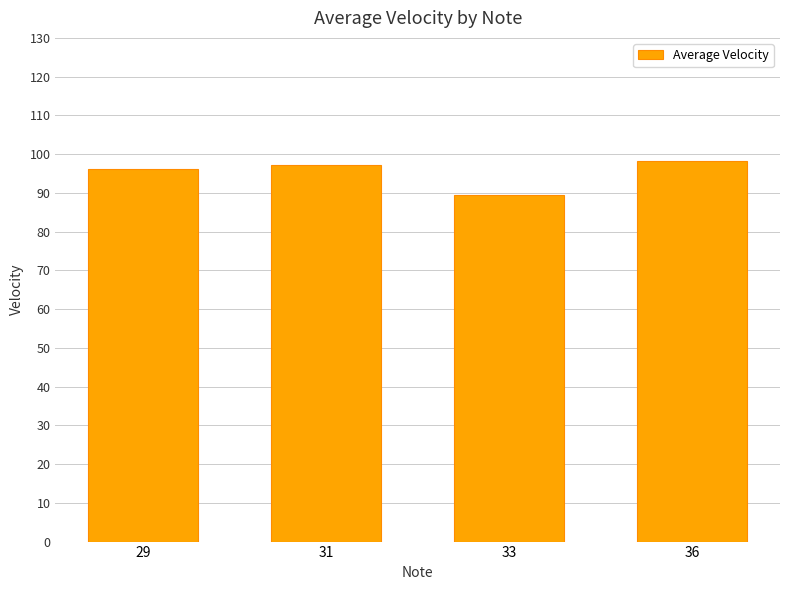

Which label corresponds to the smallest value in the chart?

33